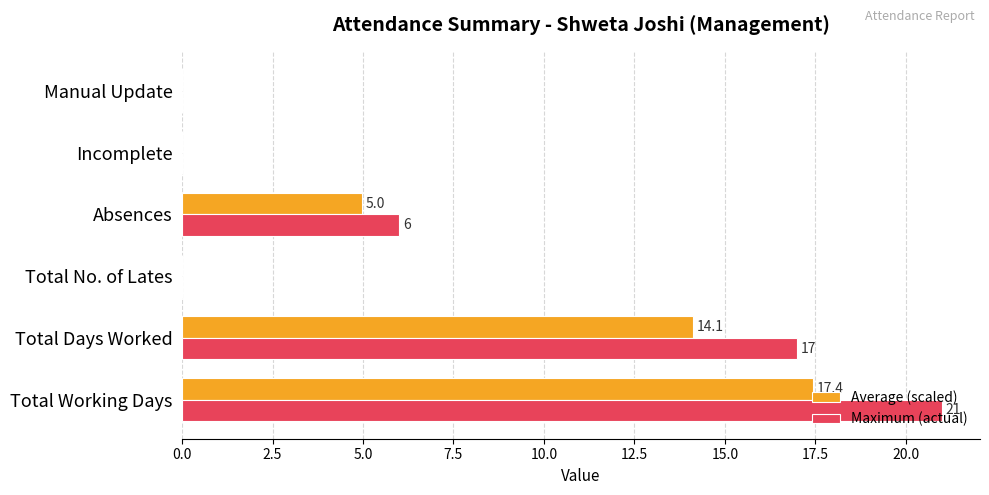

At which category is the sum across all series the highest?

Total Working Days